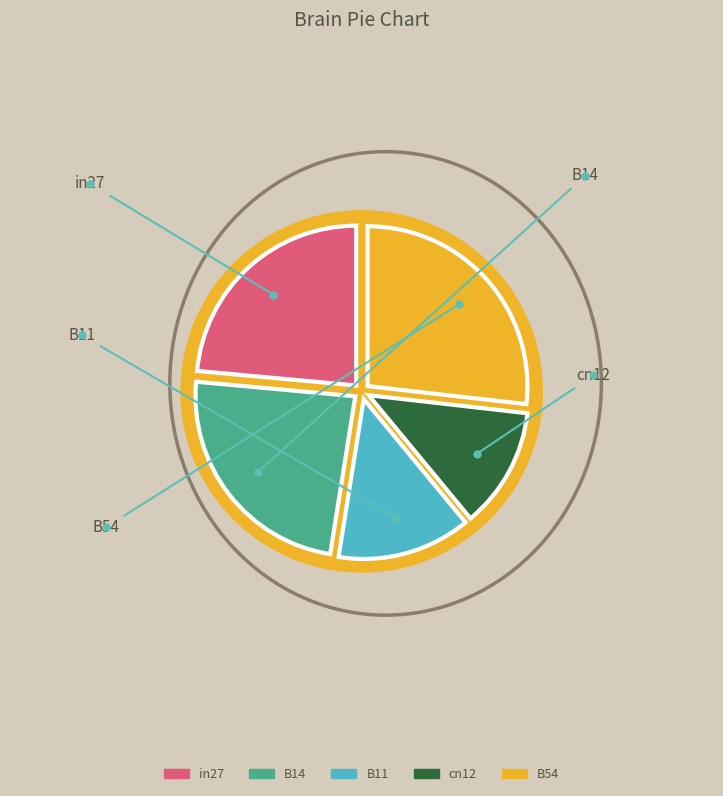

Which category has the biggest portion of the pie?

B54